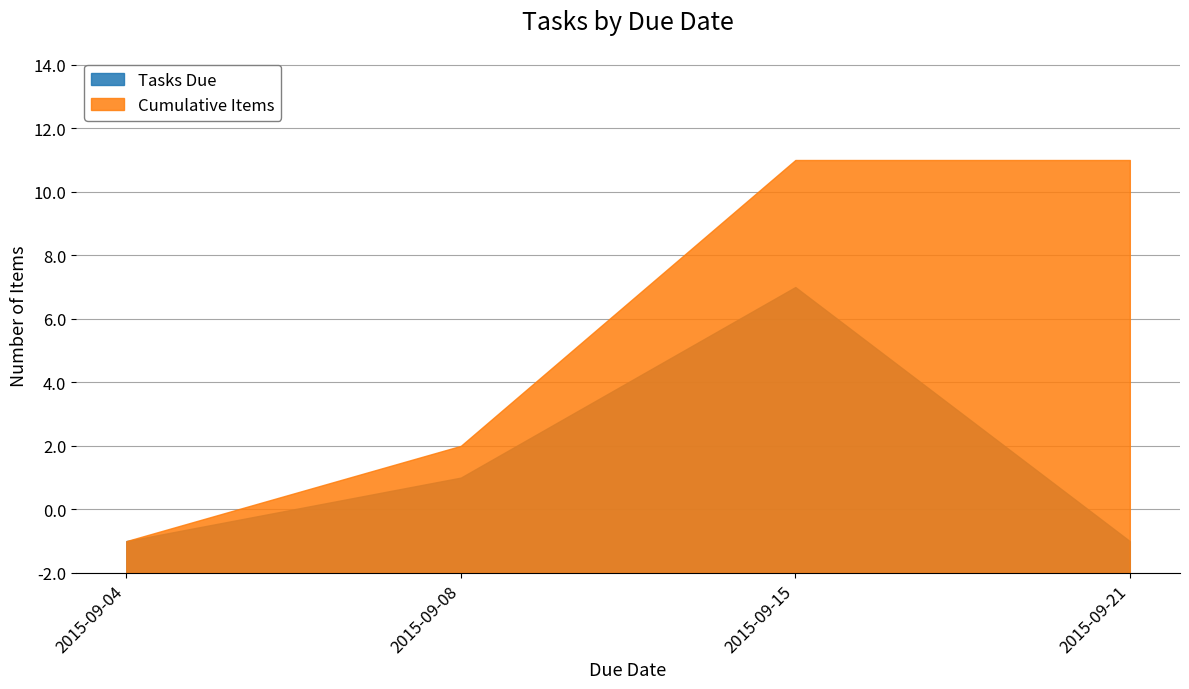

True or false: Tasks Due has a value of 1 at 2015-09-04.

True